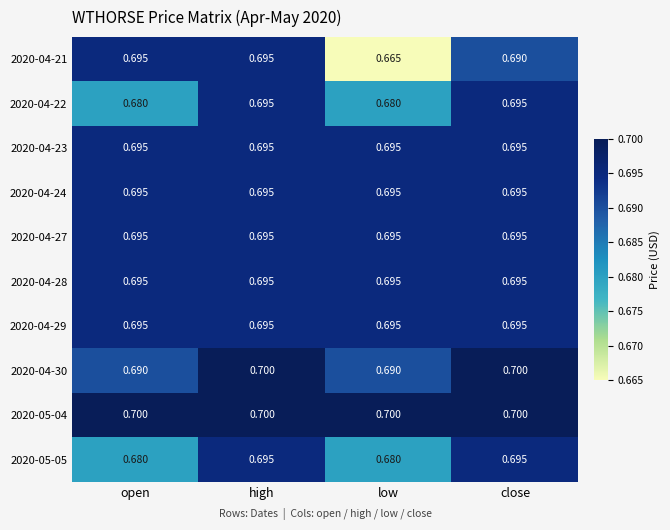

At which category does the chart reach its minimum across all series?

low